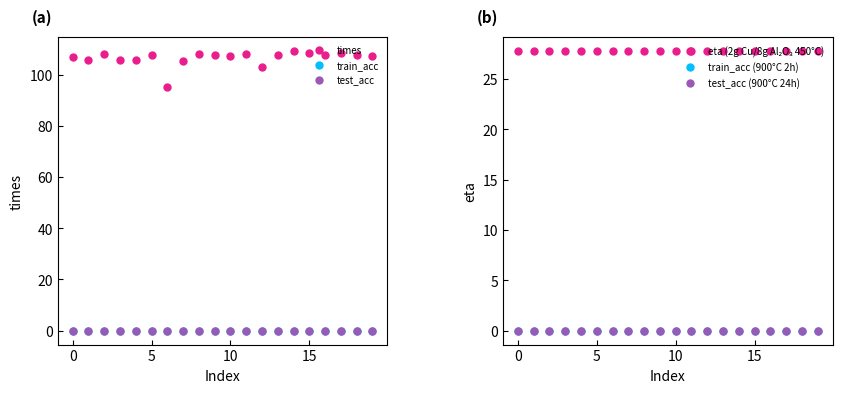

True or false: test_acc (900°C 24h) and times cross at least once.

False